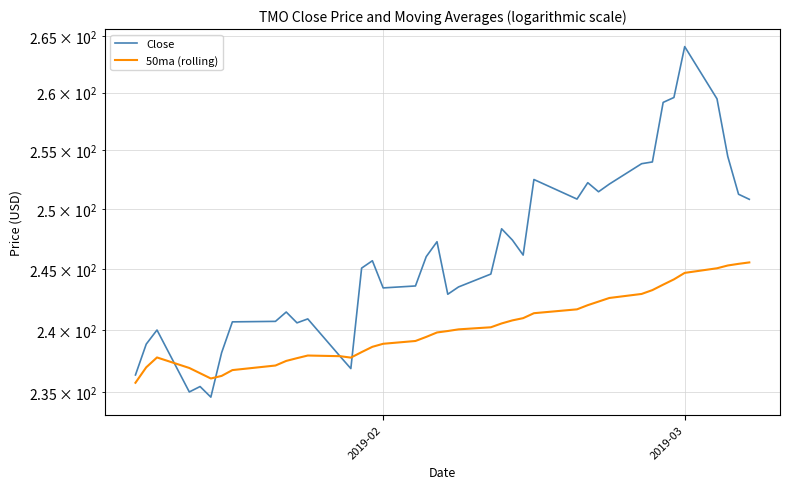

Which series has the largest total across all categories?

Close